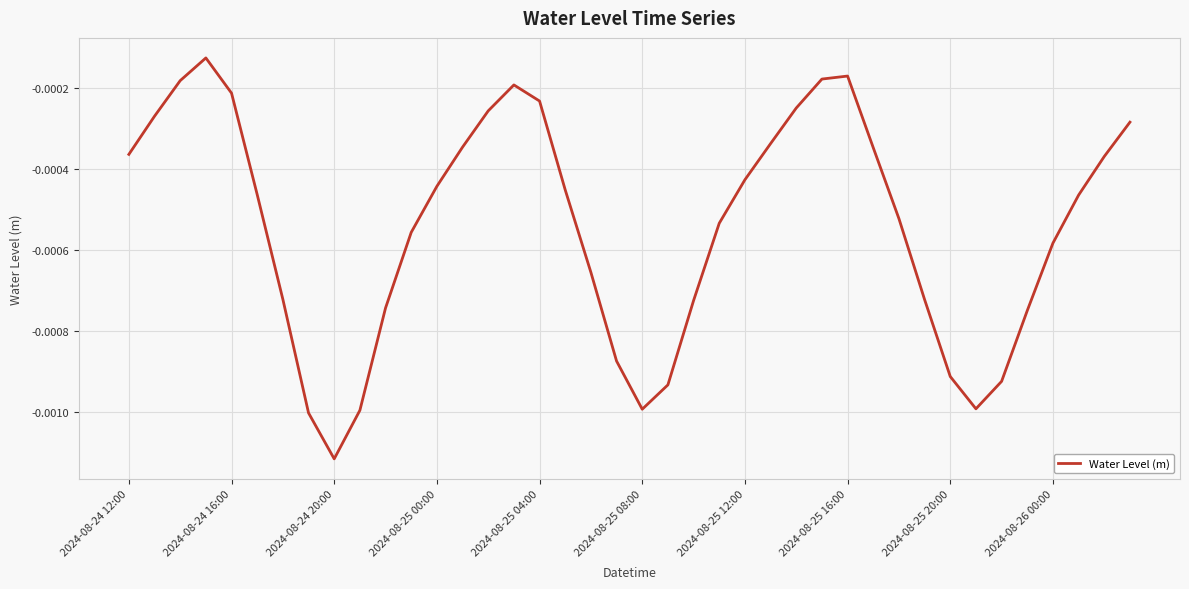

At which category does the chart reach its minimum across all series?

2024-08-24 20:00